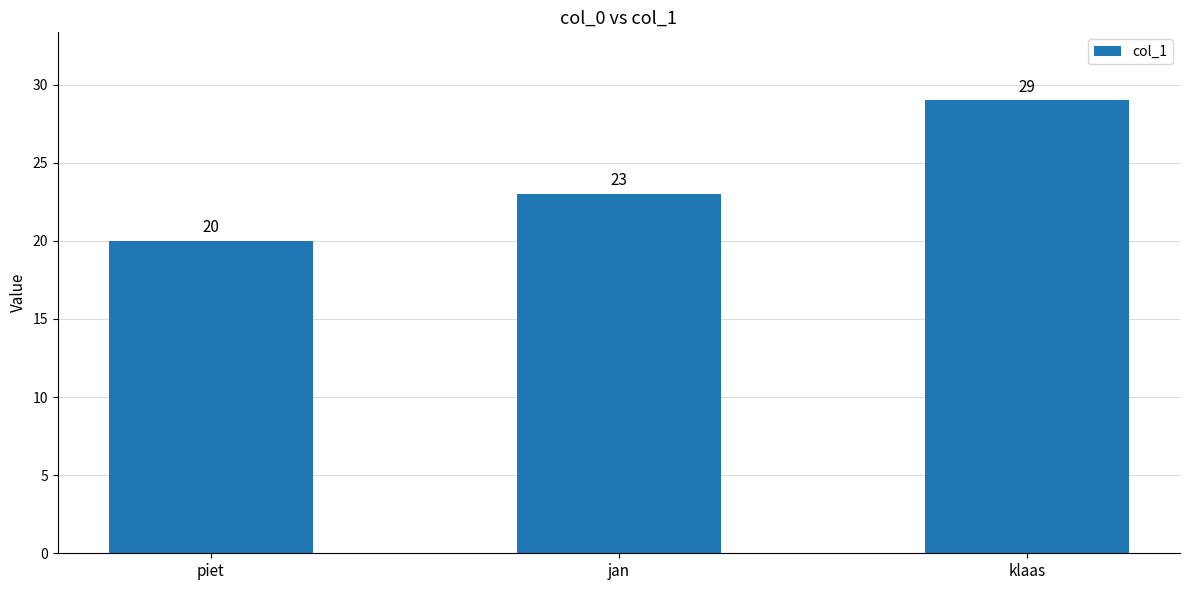

How many bars are there in total?

3